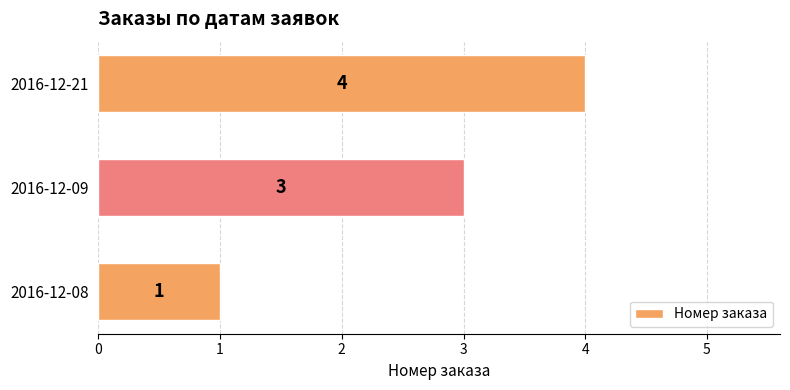

What is the difference between the values at 2016-12-21 and 2016-12-08?

3